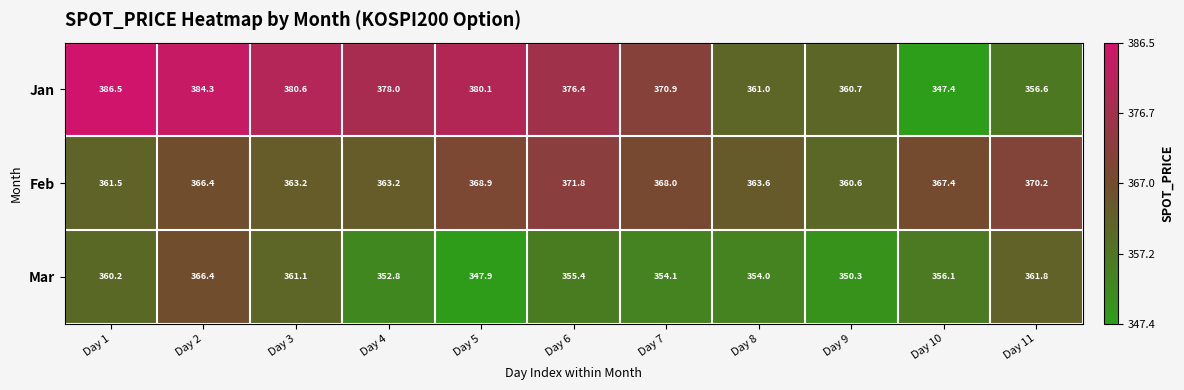

Rank the series at Day 11 from highest to lowest value.

Feb, Mar, Jan